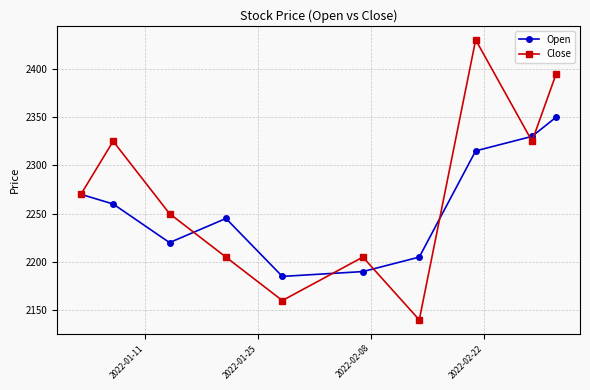

At how many categories does at least one series exceed 2284?

4